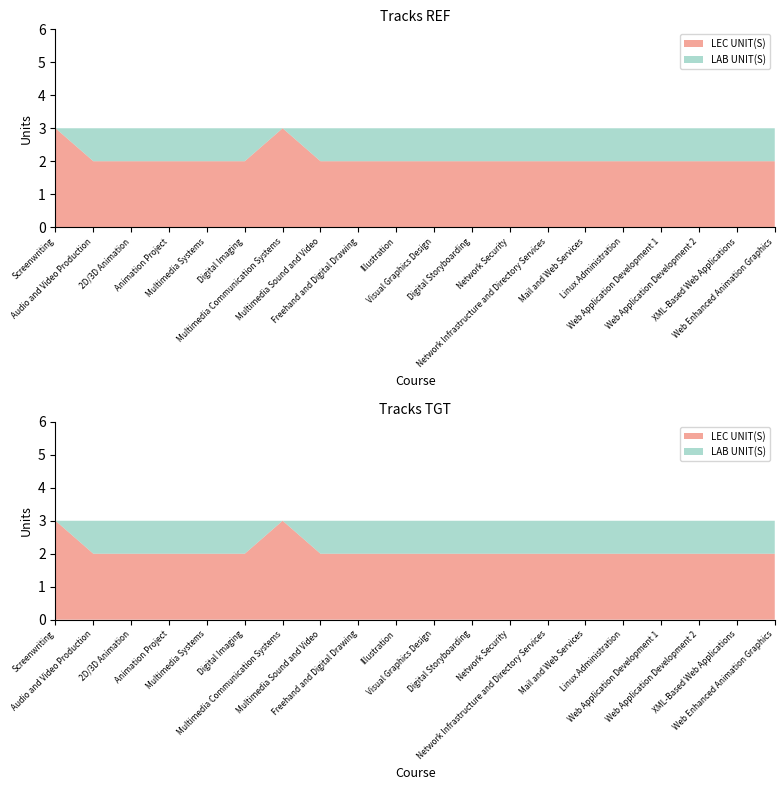

Reading left to right, transcribe all the data shown in this chart.

LEC UNIT(S): Screenwriting=3	Audio and Video Production=2	2D/3D Animation=2	Animation Project=2	Multimedia Systems=2	Digital Imaging=2	Multimedia Communication Systems=3	Multimedia Sound and Video=2	Freehand and Digital Drawing=2	Illustration=2	Visual Graphics Design=2	Digital Storyboarding=2	Network Security=2	Network Infrastructure and Directory Services=2	Mail and Web Services=2	Linux Administration=2	Web Application Development 1=2	Web Application Development 2=2	XML-Based Web Applications=2	Web Enhanced Animation Graphics=2
LAB UNIT(S): Screenwriting=0	Audio and Video Production=1	2D/3D Animation=1	Animation Project=1	Multimedia Systems=1	Digital Imaging=1	Multimedia Communication Systems=0	Multimedia Sound and Video=1	Freehand and Digital Drawing=1	Illustration=1	Visual Graphics Design=1	Digital Storyboarding=1	Network Security=1	Network Infrastructure and Directory Services=1	Mail and Web Services=1	Linux Administration=1	Web Application Development 1=1	Web Application Development 2=1	XML-Based Web Applications=1	Web Enhanced Animation Graphics=1